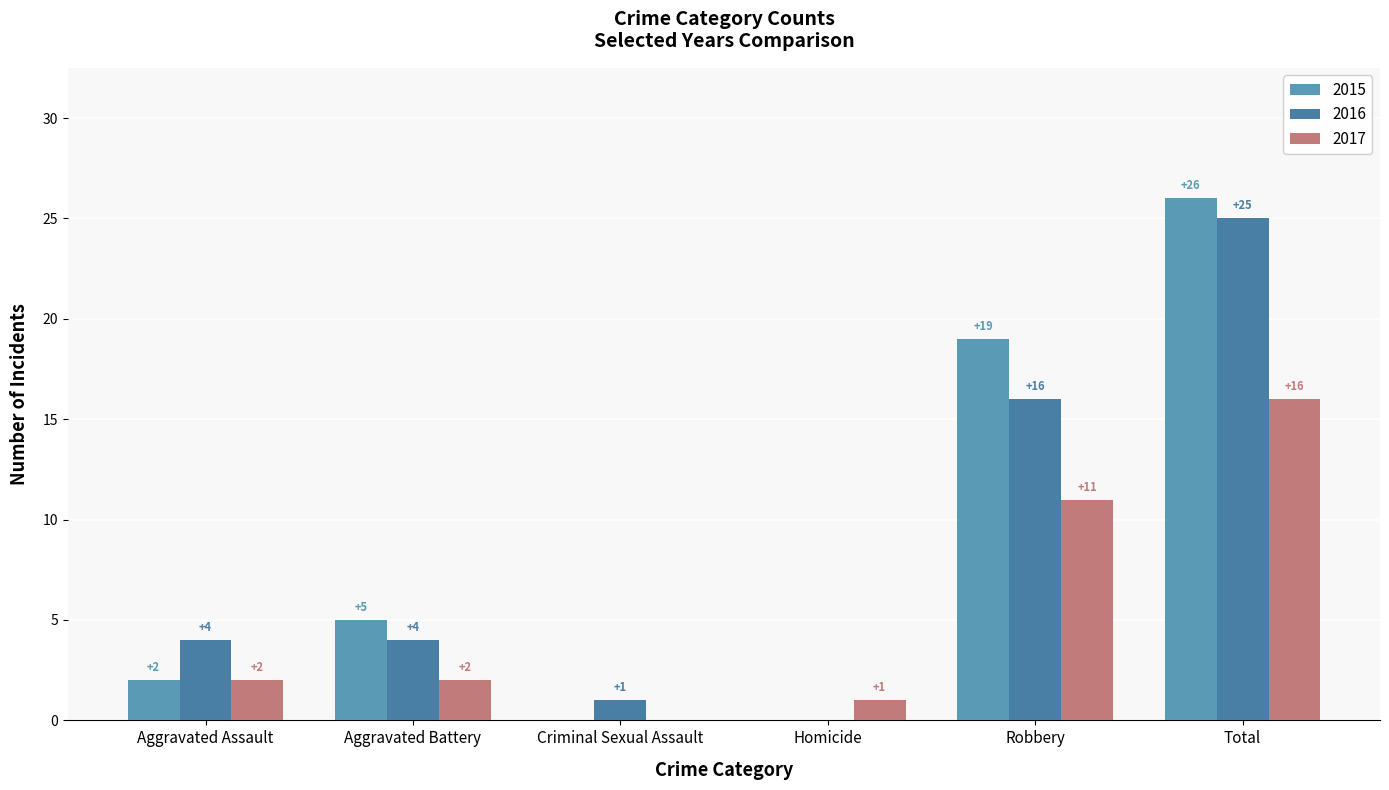

Which category has the lowest value in the 2017 series?

Criminal Sexual Assault